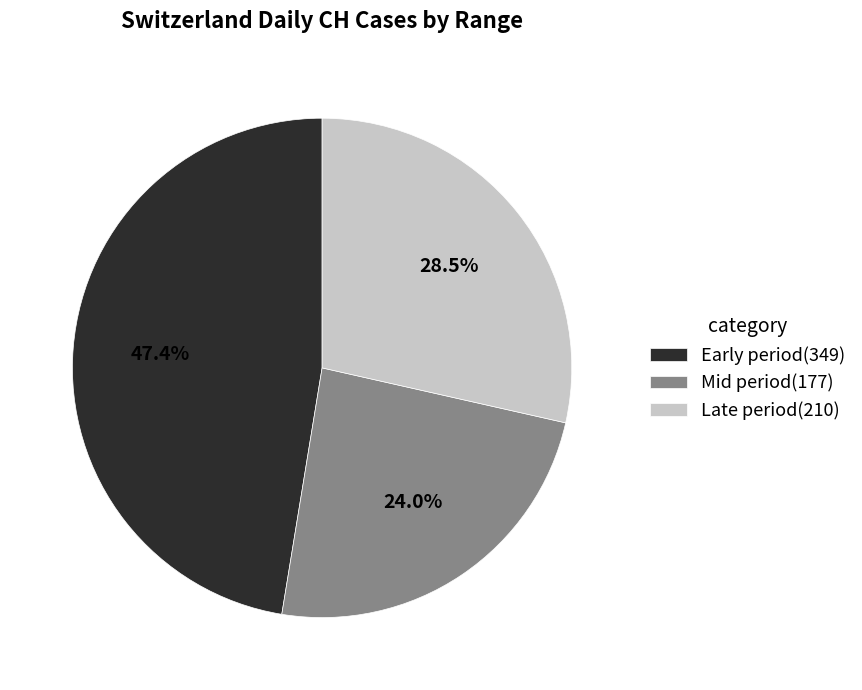

Which has a higher value, Mid period(177) or Early period(349)?

Early period(349)